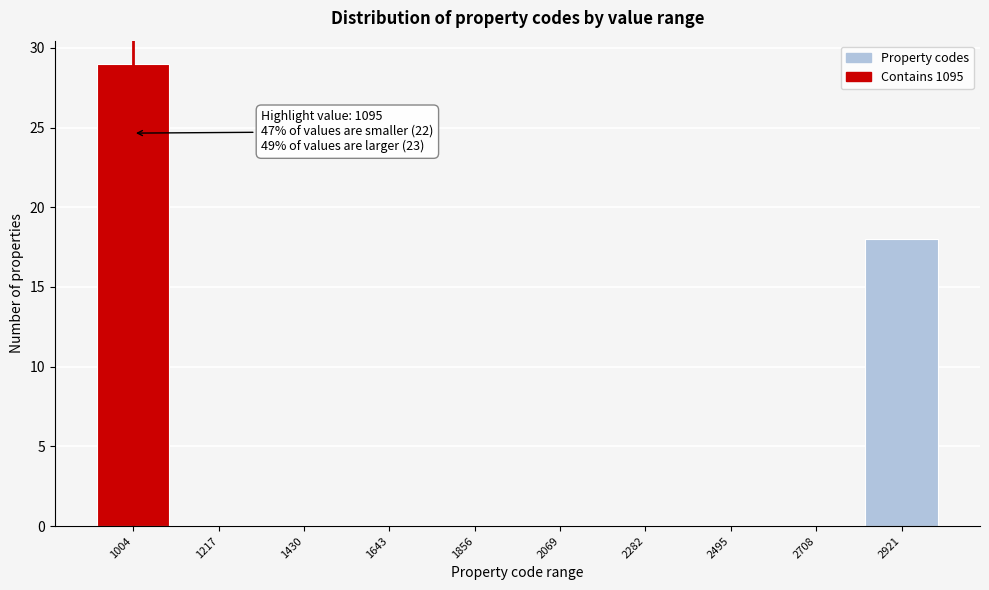

Reading left to right, transcribe all the data shown in this chart.

1004=29	1217=0	1430=0	1643=0	1856=0	2069=0	2282=0	2495=0	2708=0	2921=18